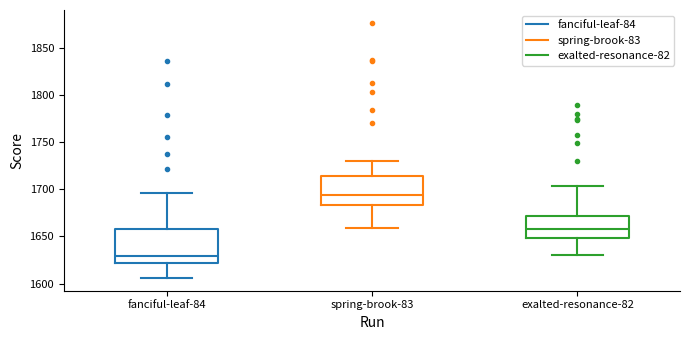

Reading left to right, transcribe this box plot: for each box, give where its median line is, the range the box spans, and where its two whiskers end, as read against the y-axis. The values are not printed on the chart, so give them approximately, as read against the axis.

fanciful-leaf-84: median 1630, box 1620 to 1660, whiskers 1605 to 1695
spring-brook-83: median 1695, box 1685 to 1715, whiskers 1660 to 1730
exalted-resonance-82: median 1660, box 1650 to 1670, whiskers 1630 to 1705